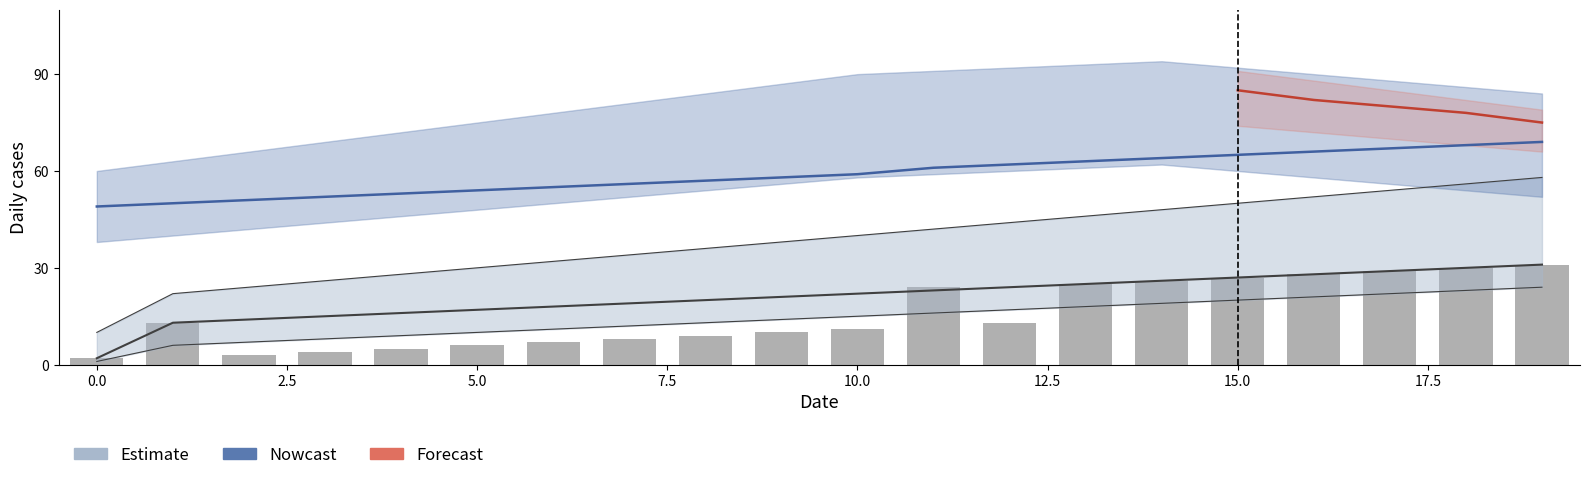

At which label does Estimate_upper first exceed 40?

11